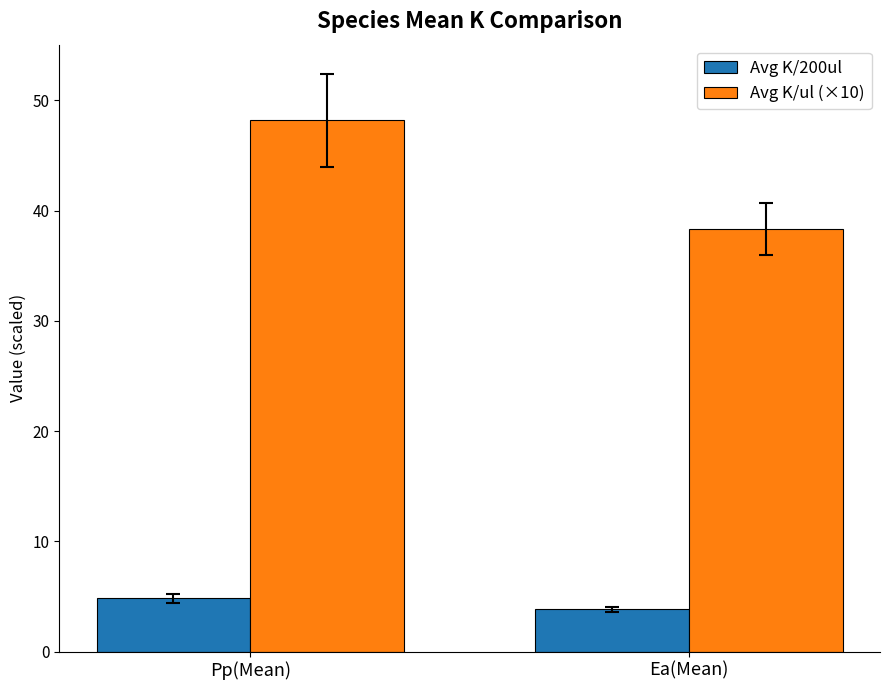

Reading left to right, list all the values displayed in this chart.

Avg K/200ul: Pp(Mean)=4.8	Ea(Mean)=3.8
Avg K/ul (×10): Pp(Mean)=48.2	Ea(Mean)=38.3